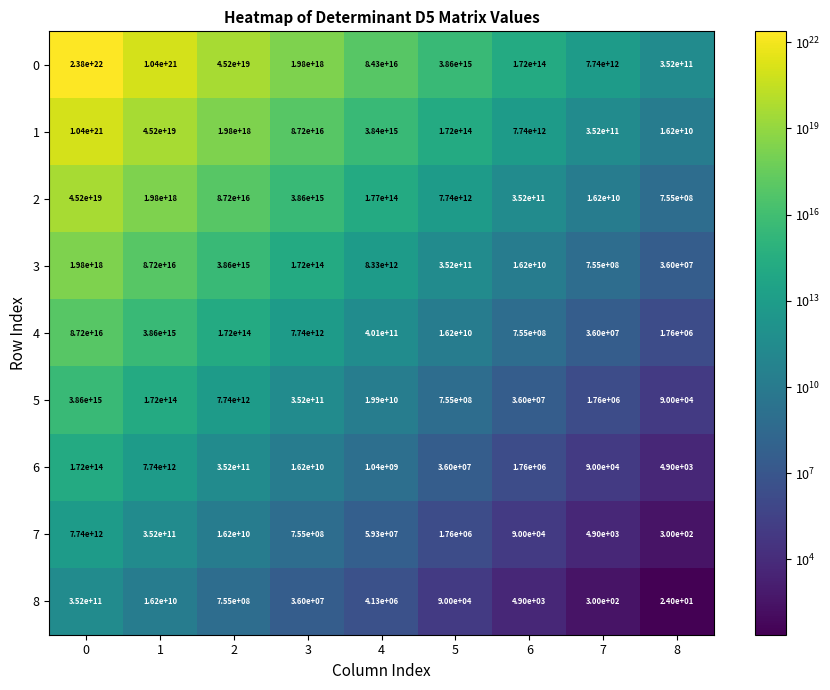

Is it true that 0 equals 5971047308668032778240 at 0?

False